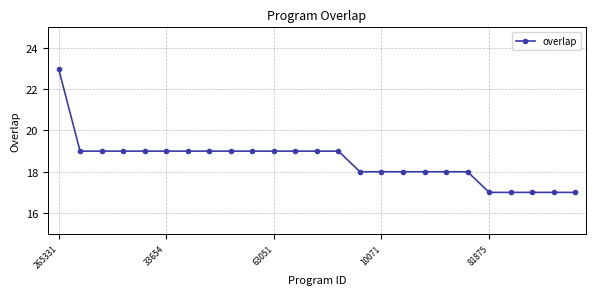

What is the difference between the maximum and minimum values?

6